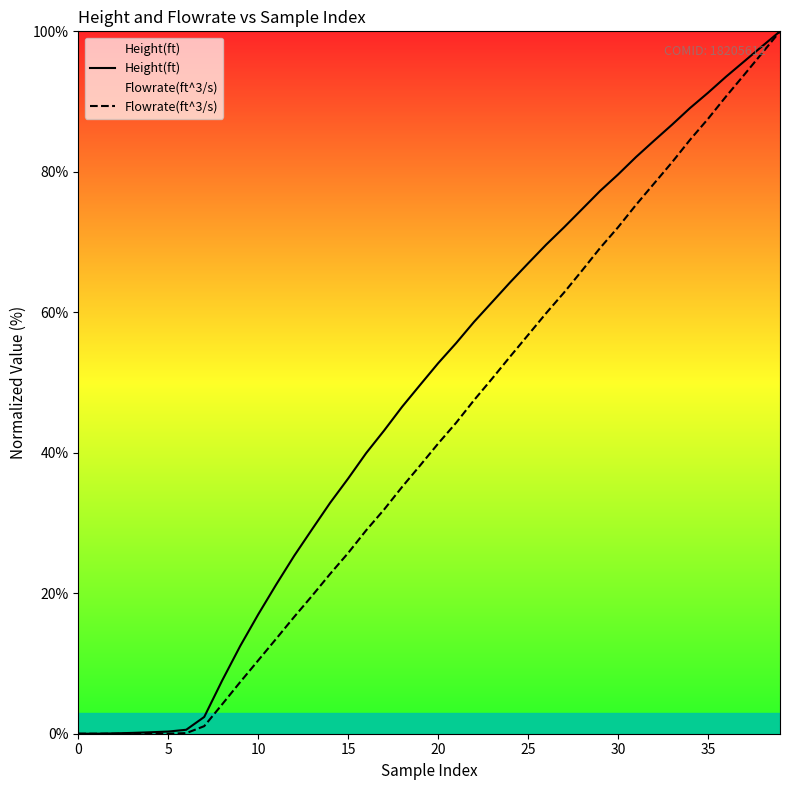

What is the label of the 14th point from the right?

26